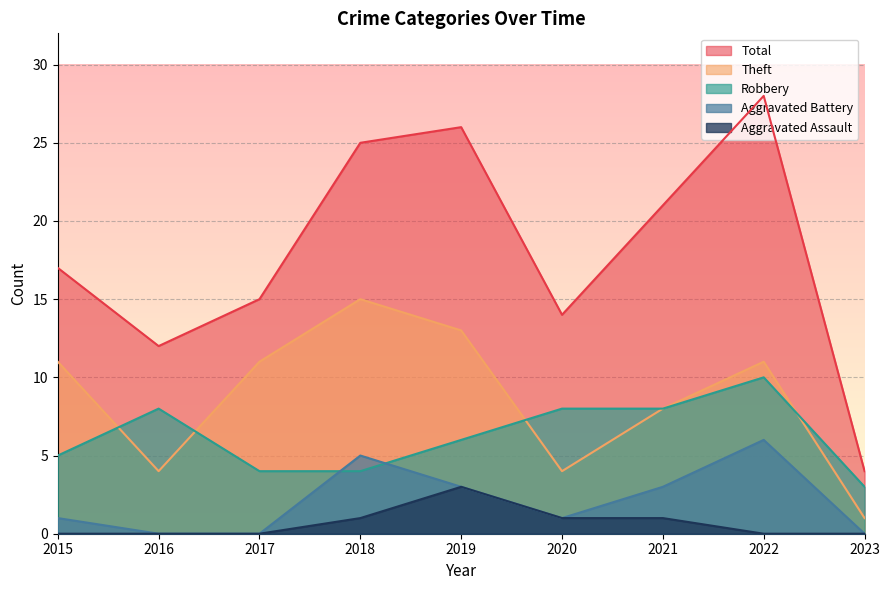

How many distinct data groups are displayed?

5